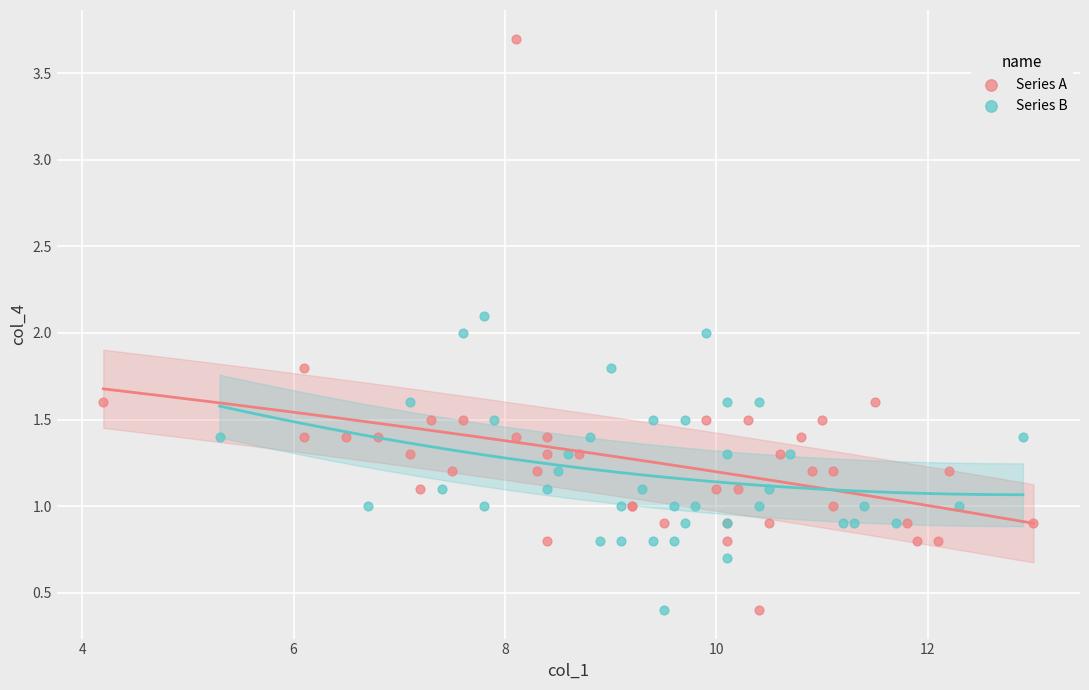

Which series has the widest spread of Y values?

Series A